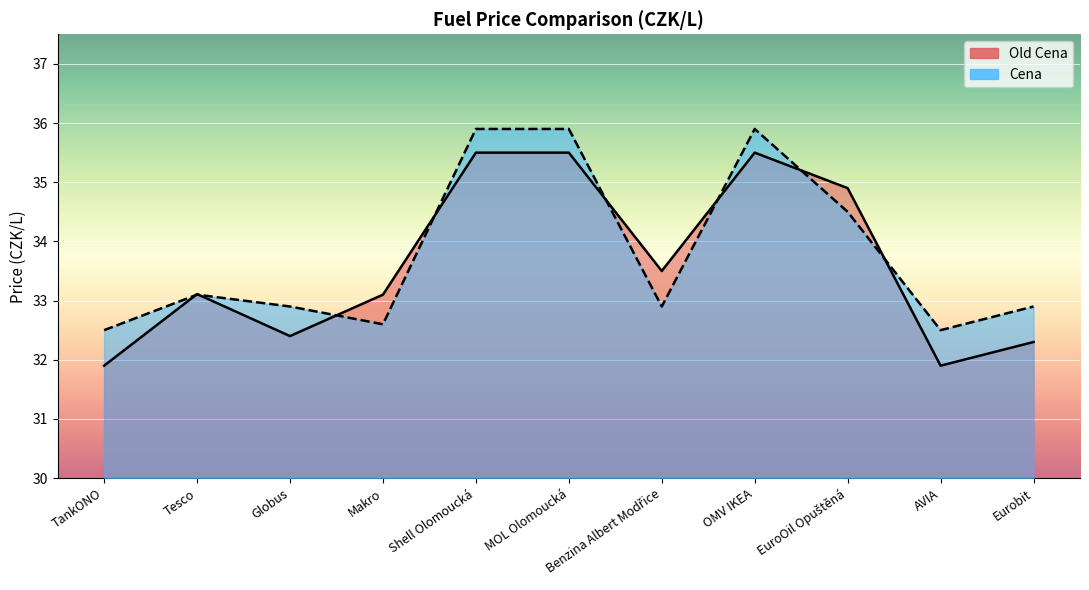

True or false: Old Cena has more than 0 points higher than both neighbors.

True